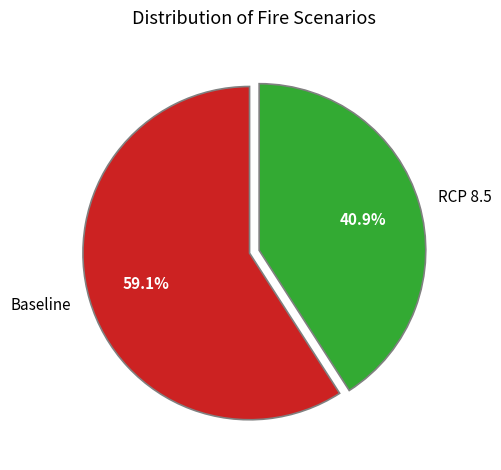

To the nearest percent, what portion does RCP 8.5 represent?

41%